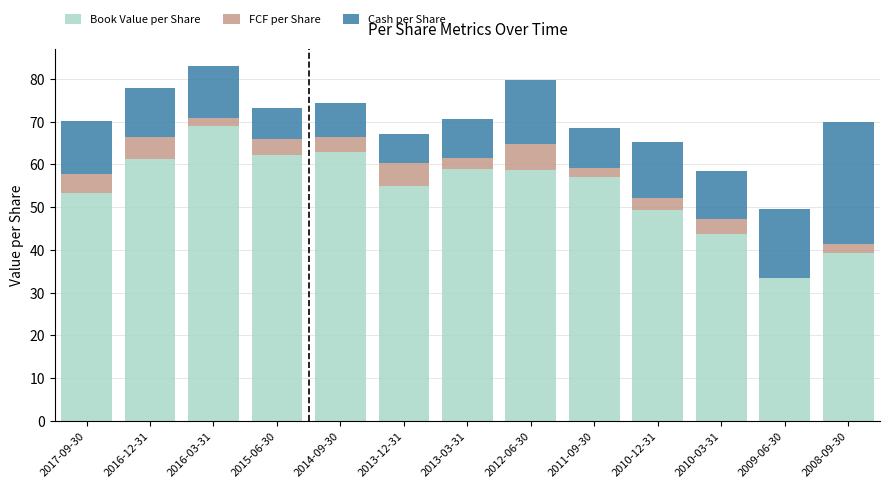

What value does the Book Value per Share series have at 2009-06-30?

33.3